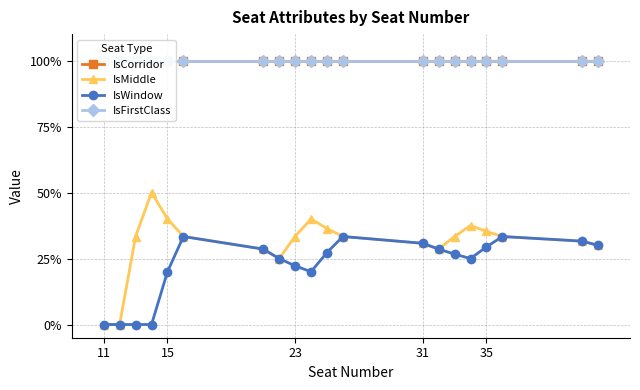

True or false: IsWindow has more than 0 interior local peaks.

True